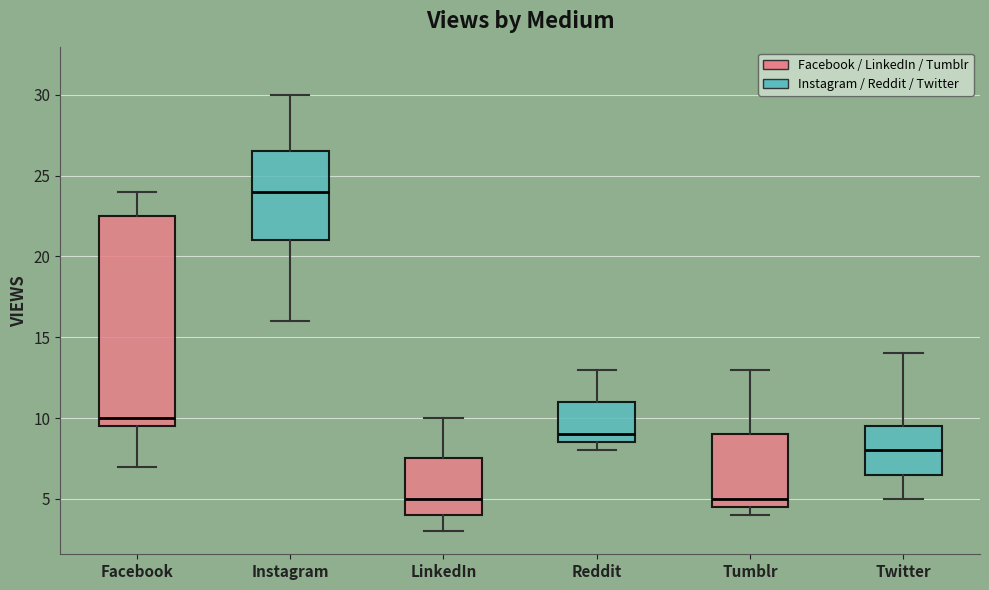

Comparing the boxes themselves (not the whiskers), which one is the tallest?

Facebook